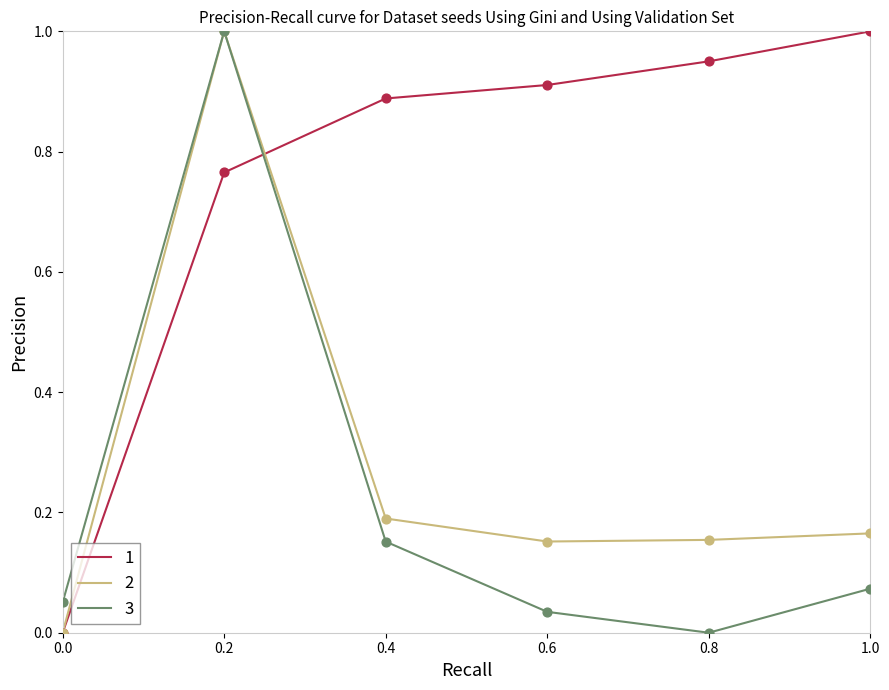

At how many categories does at least one series exceed 0?

6